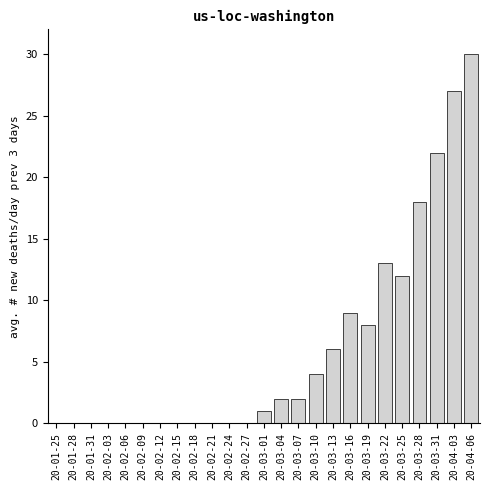

Reading left to right, extract all data points from this chart.

20-01-25=0	20-01-28=0	20-01-31=0	20-02-03=0	20-02-06=0	20-02-09=0	20-02-12=0	20-02-15=0	20-02-18=0	20-02-21=0	20-02-24=0	20-02-27=0	20-03-01=1	20-03-04=2	20-03-07=2	20-03-10=4	20-03-13=6	20-03-16=9	20-03-19=8	20-03-22=13	20-03-25=12	20-03-28=18	20-03-31=22	20-04-03=27	20-04-06=30